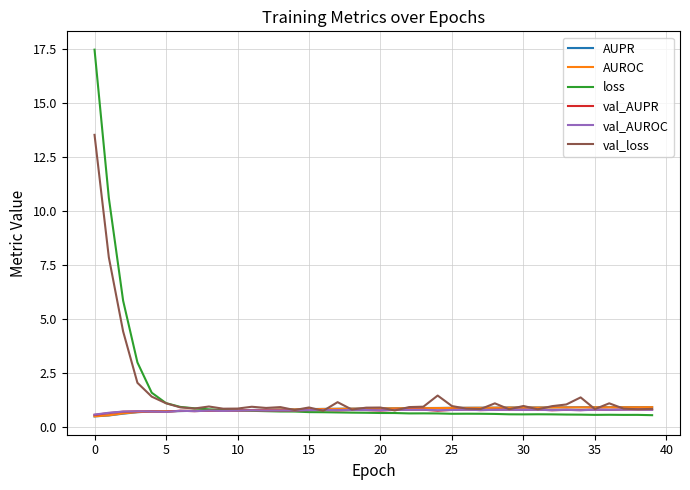

What is the smallest value displayed?

0.5